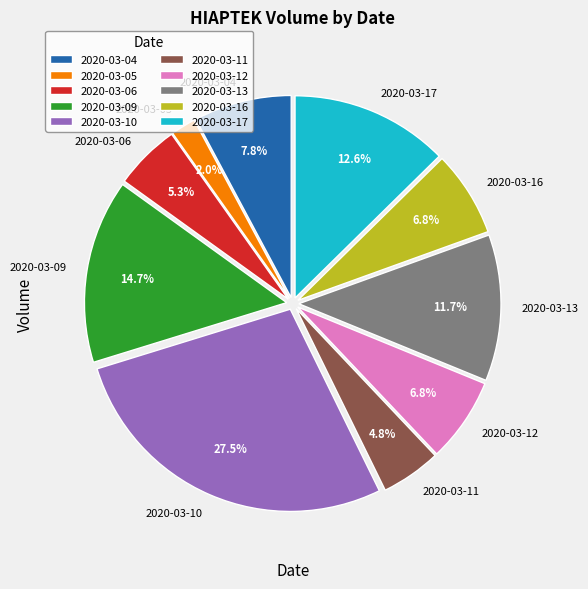

Does 2020-03-10 represent more than half of the total?

No